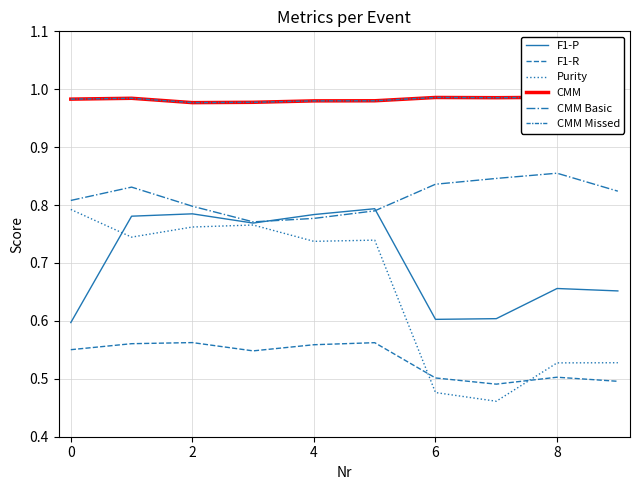

What is the label of the 10th point from the left?

9